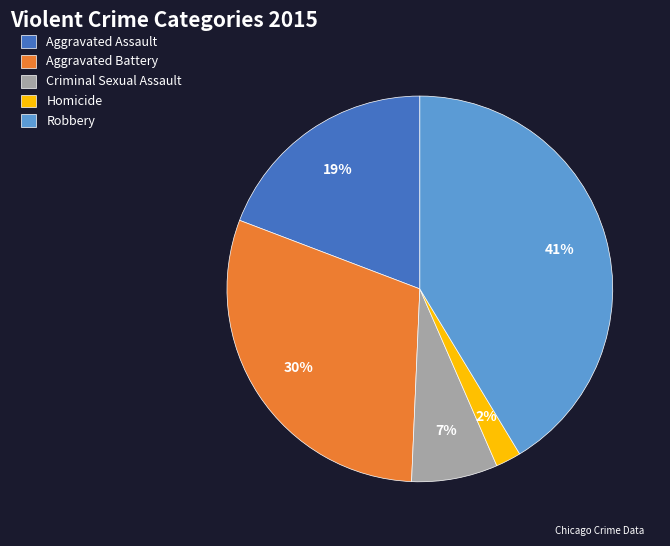

Which slice is the smallest?

Homicide